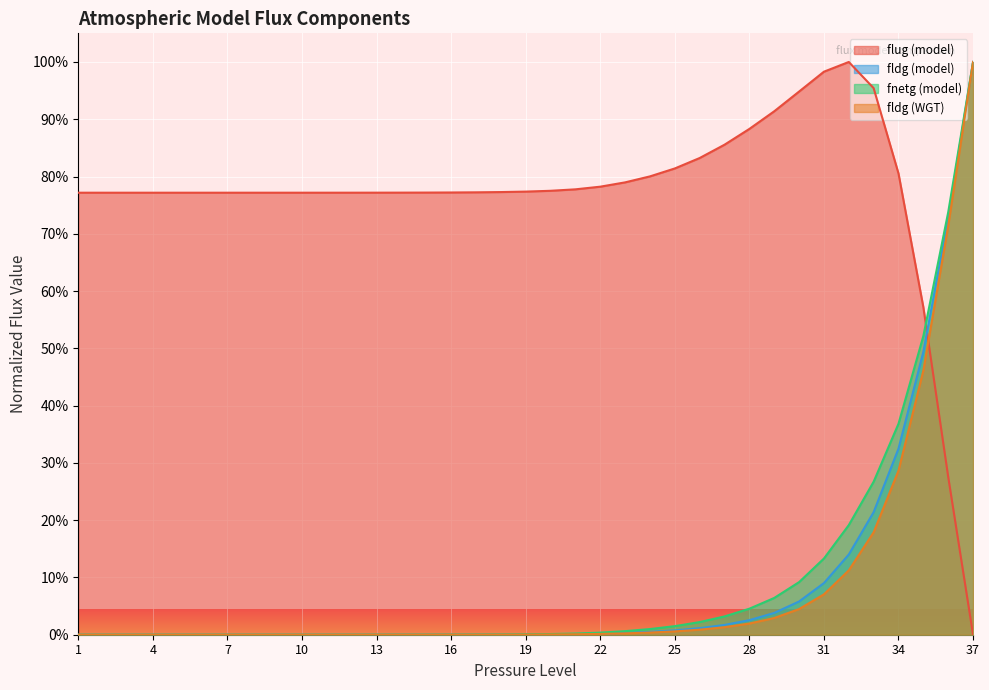

True or false: fldg (WGT) has a value of 0.0 at 23.

True